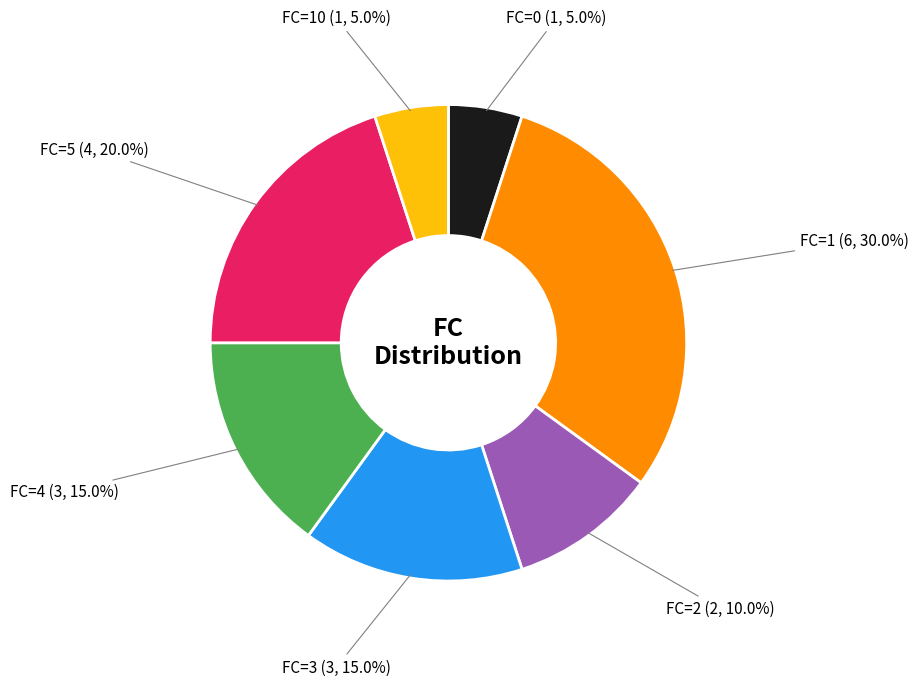

Combined, what portion of the pie is FC=4 and FC=0?

20.0%